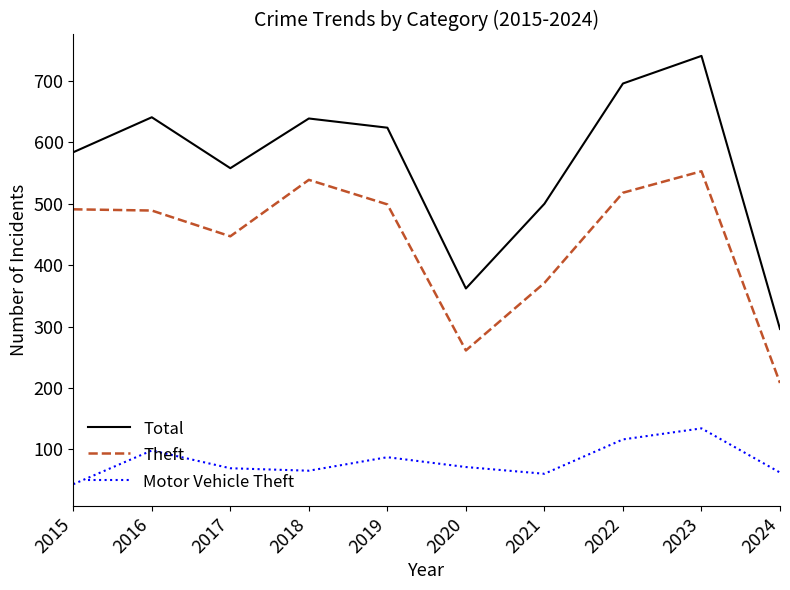

At how many categories does at least one series exceed 101?

10